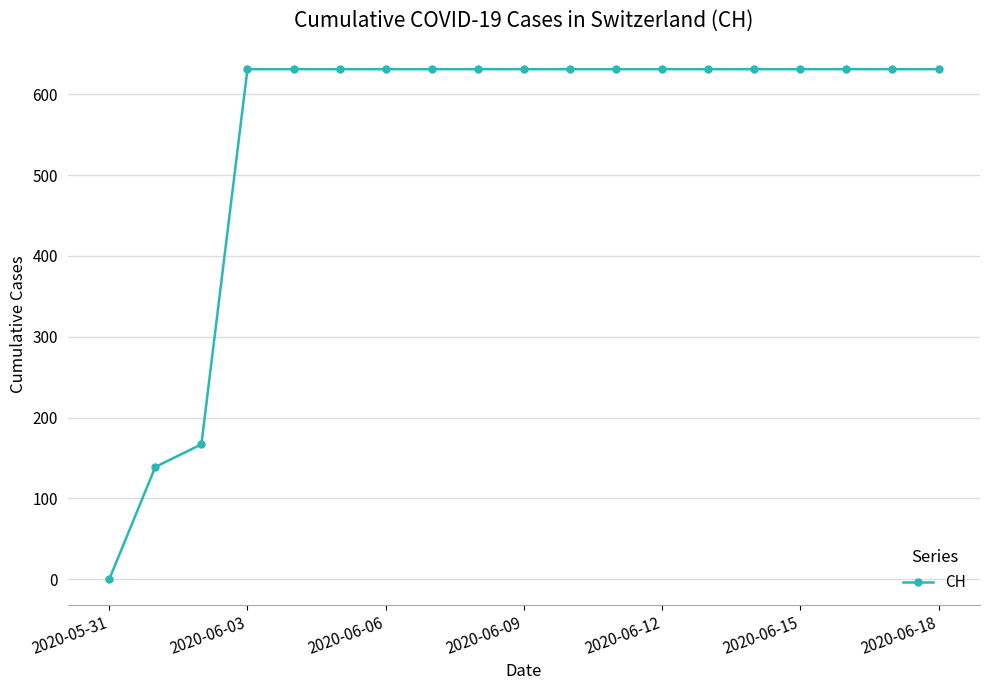

What is the value of the 15th point from the left?

631